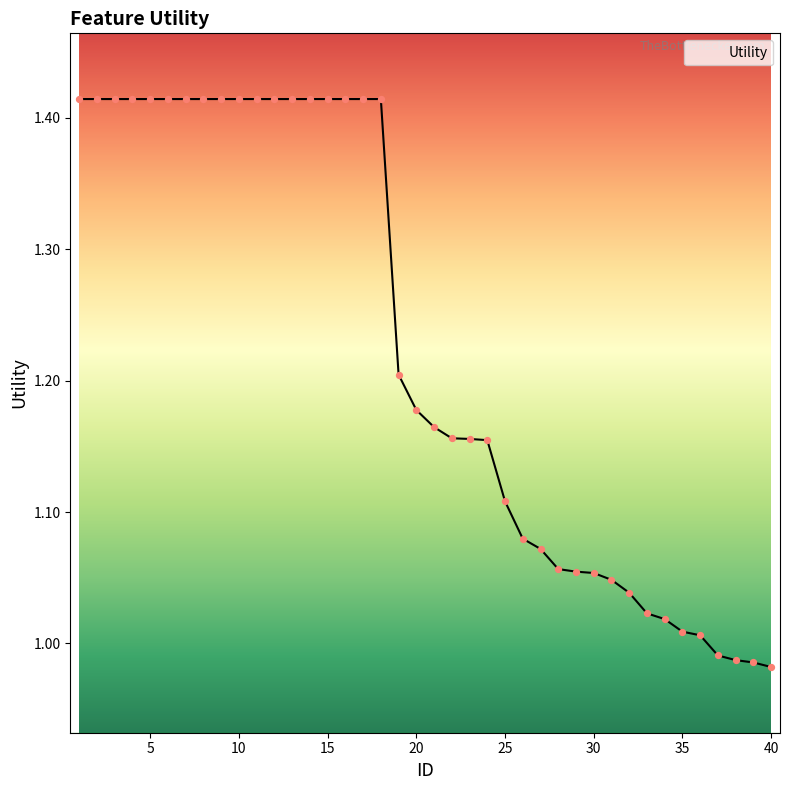

Does the chart have visible grid lines?

No